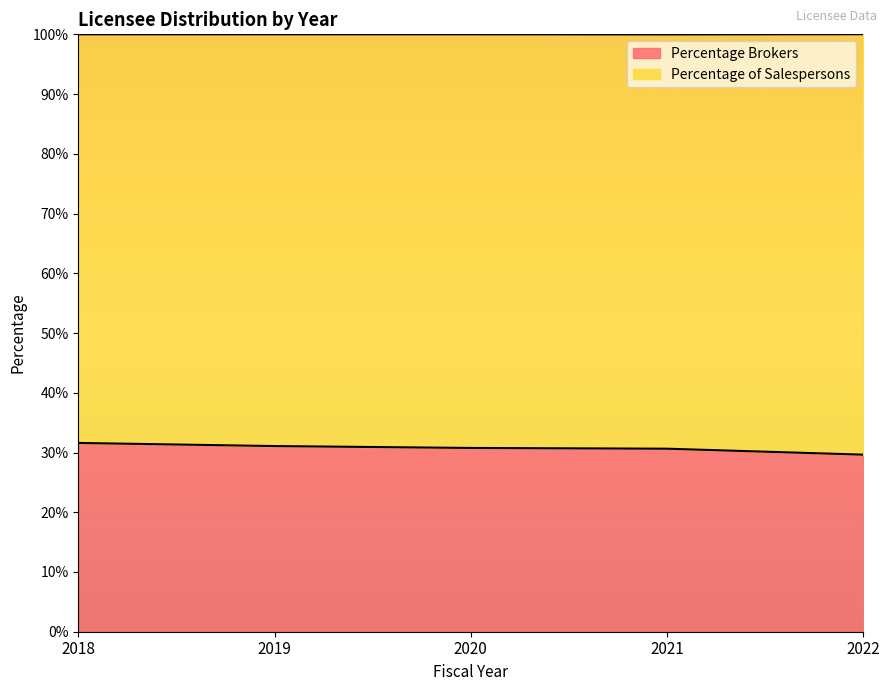

True or false: there are more than 2 points higher than both neighbors.

False